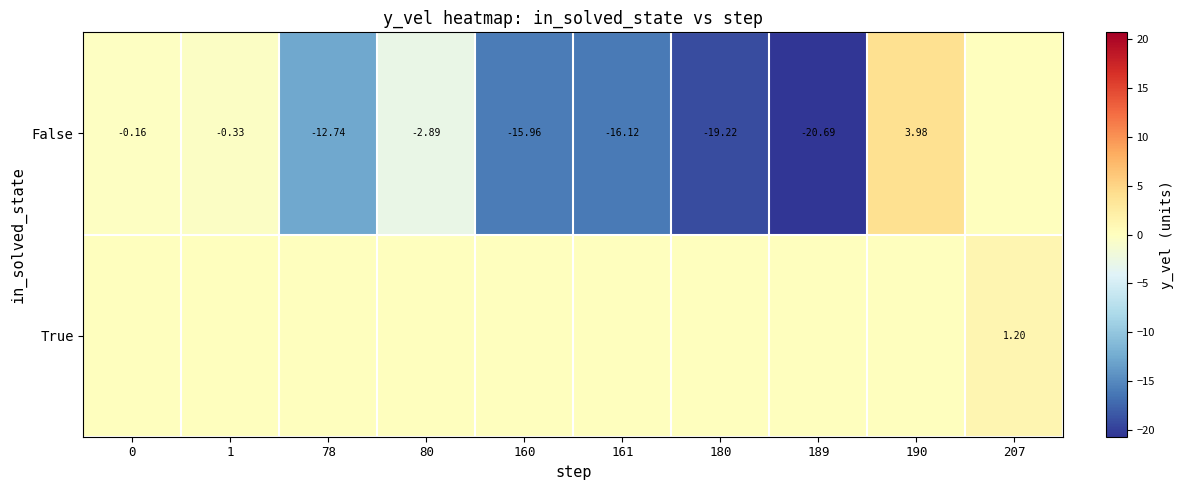

Is the value of False at 0 greater than the value of True at 207?

No